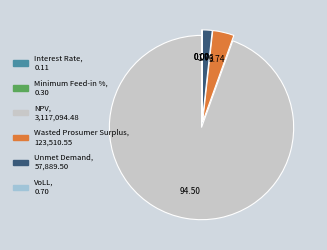

Does any single category account for the majority?

Yes